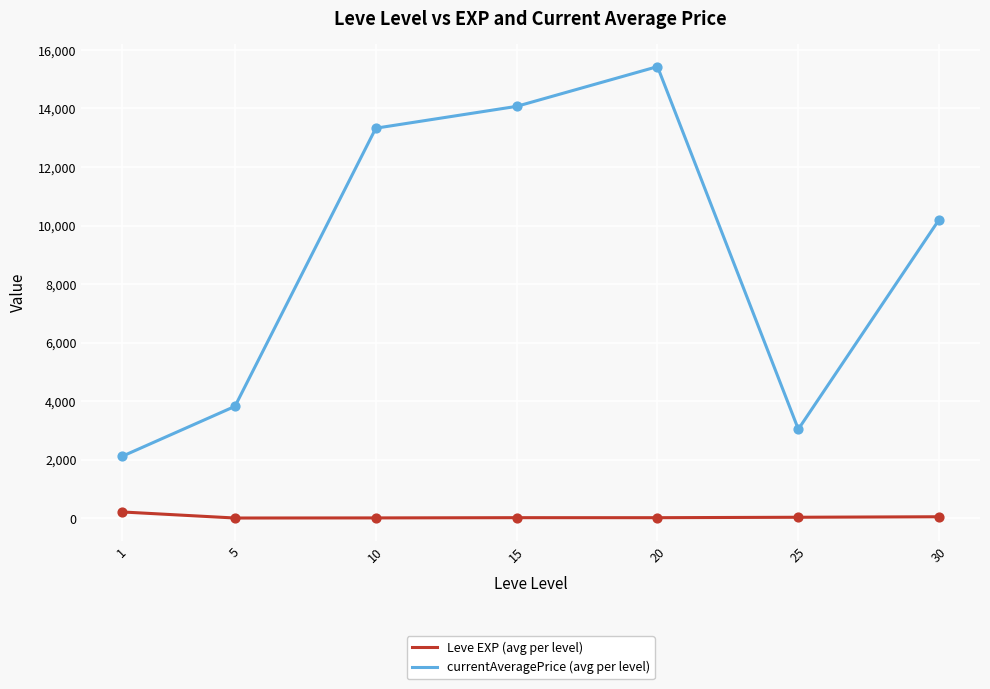

At how many categories does at least one series exceed 10499?

3